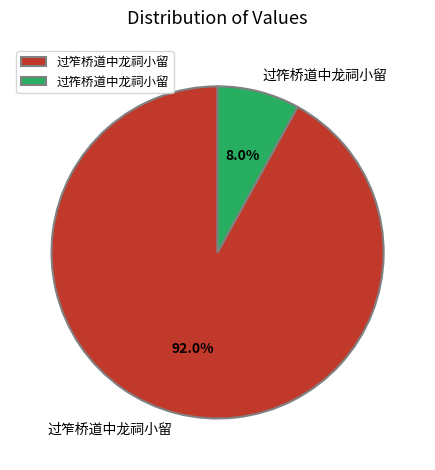

Which category has the biggest portion of the pie?

过笮桥道中龙祠小留